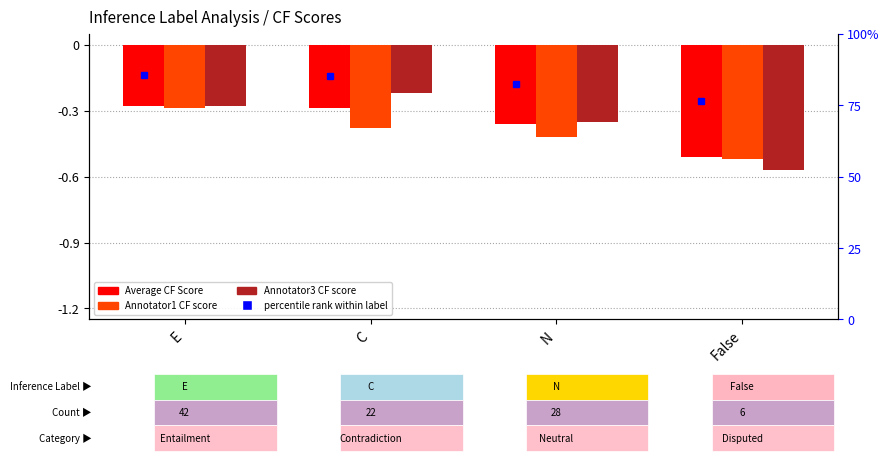

What is the sum of all Annotator3 CF score values?

-1.4